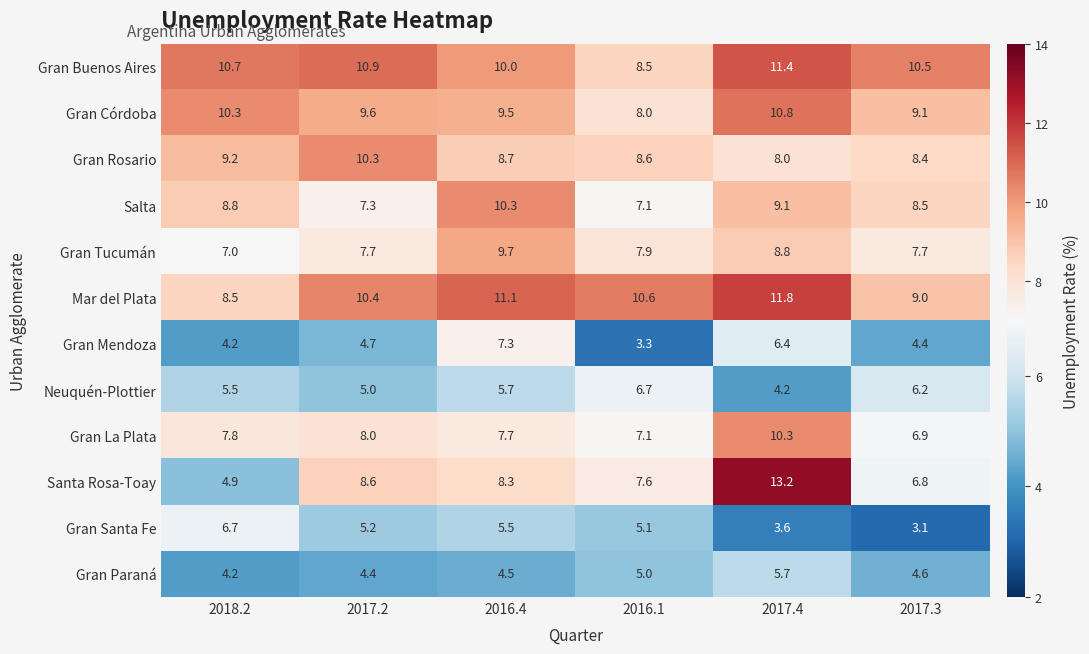

Which series has the largest range (max minus min)?

Santa Rosa-Toay